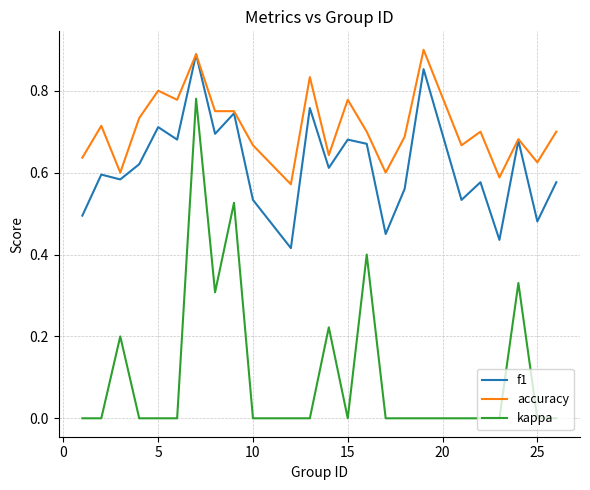

Which series has the largest total across all categories?

accuracy